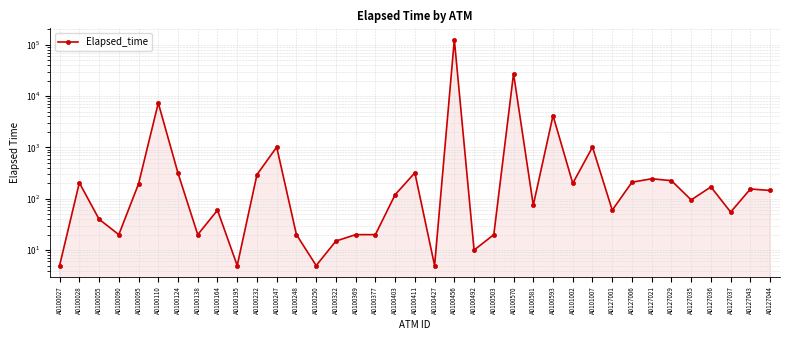

At which label does the data first exceed 120?

A0100028